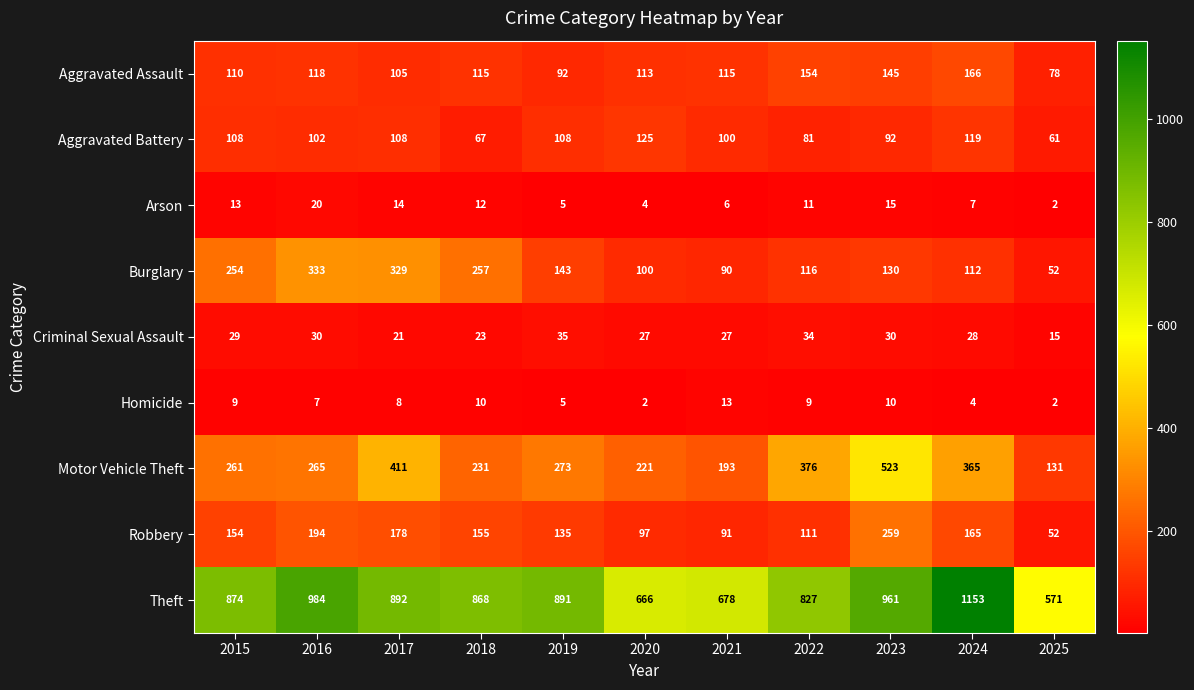

The value of Homicide at 2019 is 5. True or false?

True